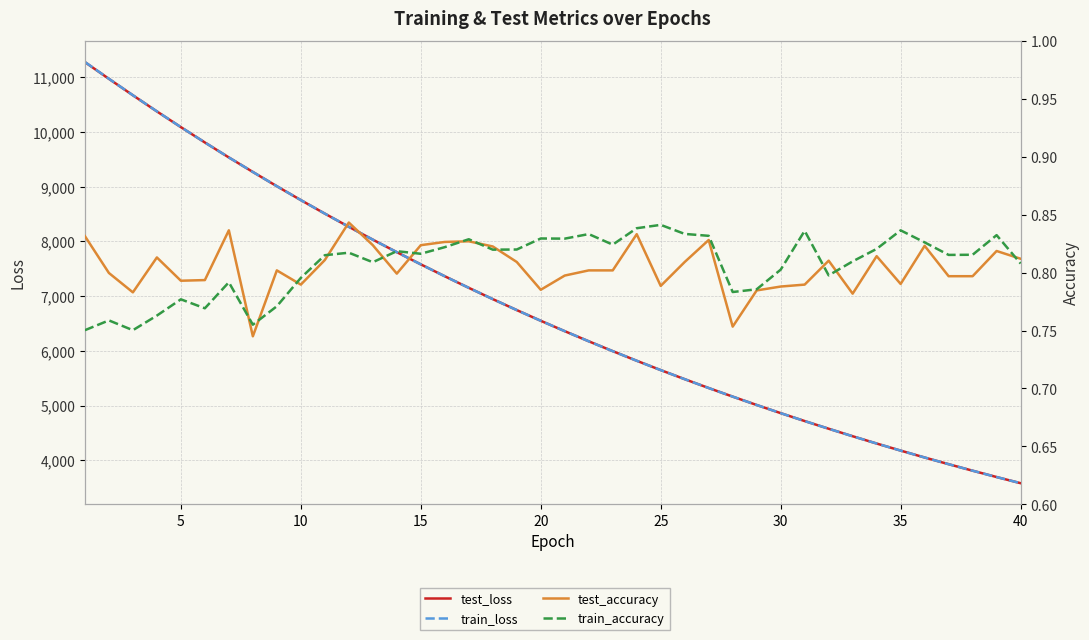

True or false: test_accuracy and train_loss cross at least once.

False